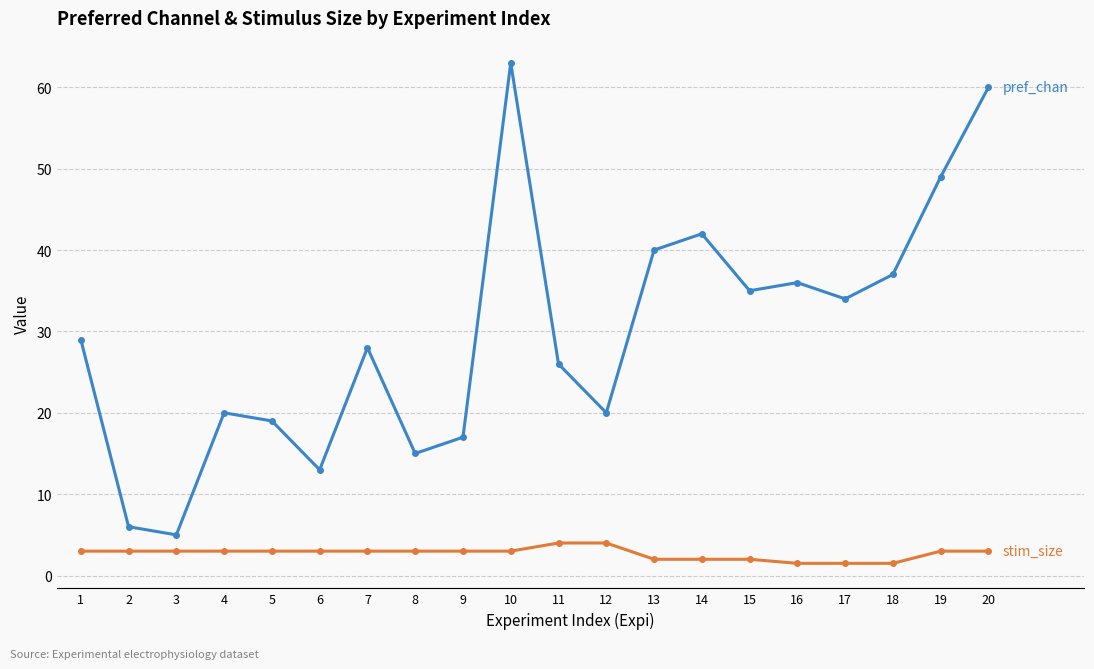

What is the total value across all series at 12?

24.0